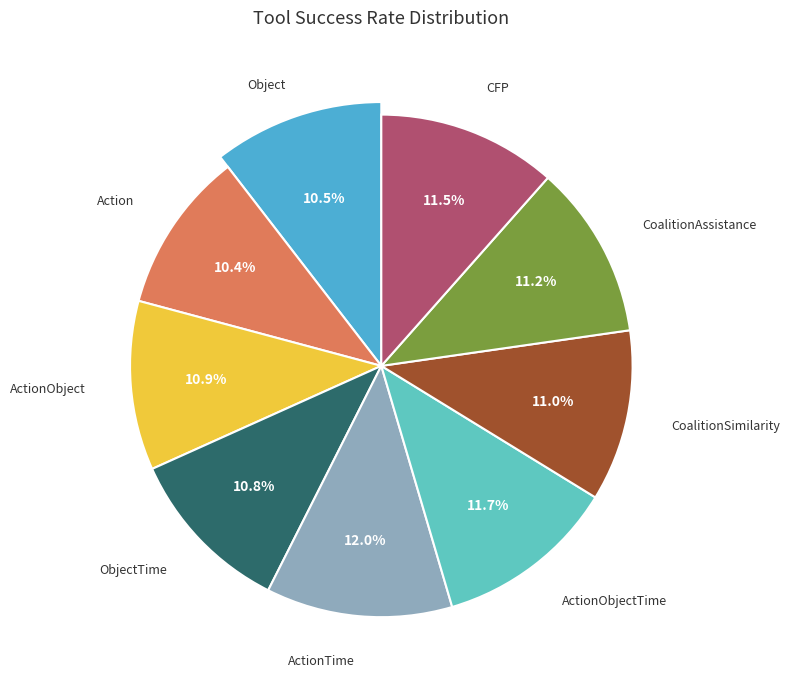

To the nearest percent, what portion does CoalitionAssistance represent?

11%